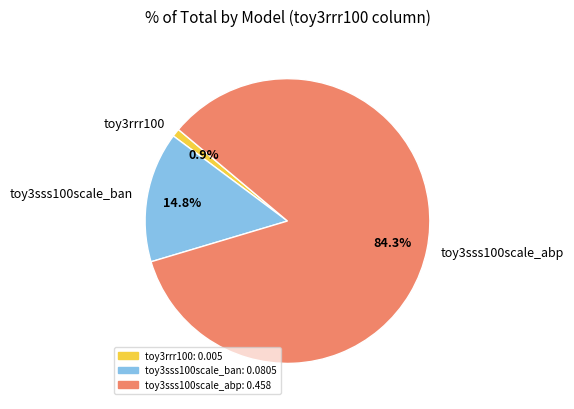

What is the largest slice in the pie chart?

toy3sss100scale_abp